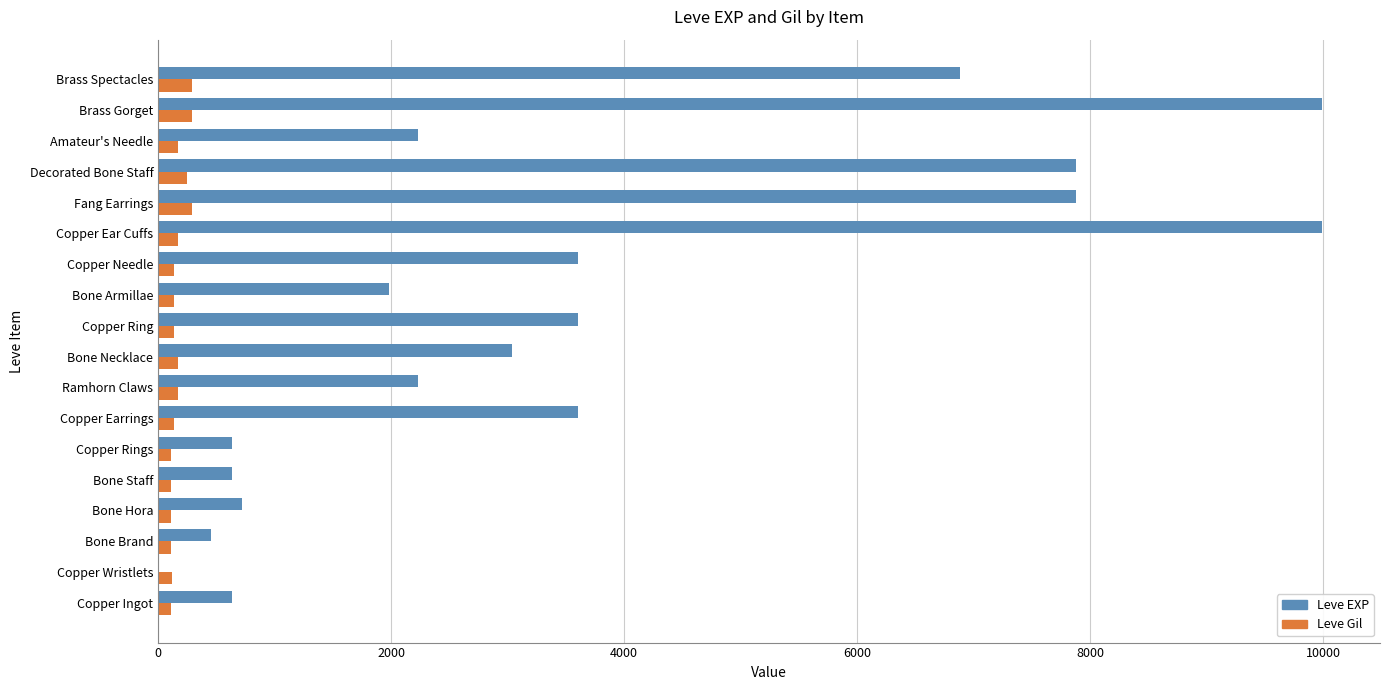

Which series has the widest spread of values?

Leve EXP